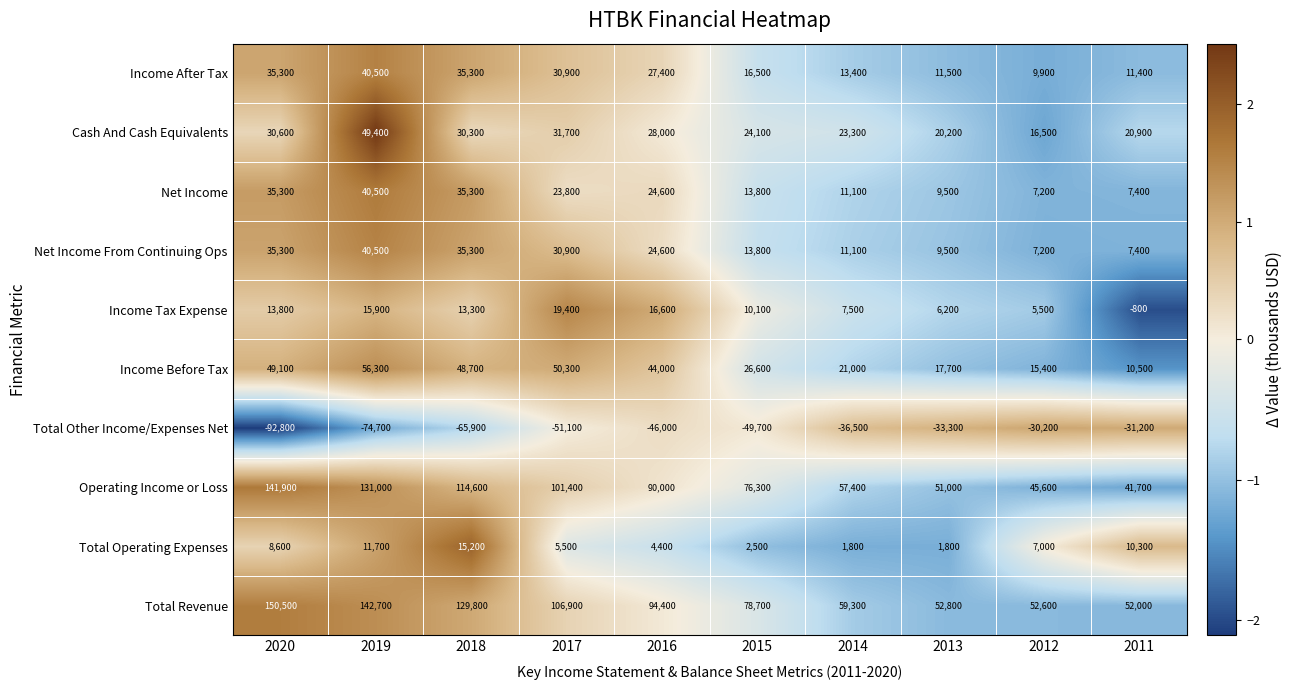

How many categories are shown in the chart?

10